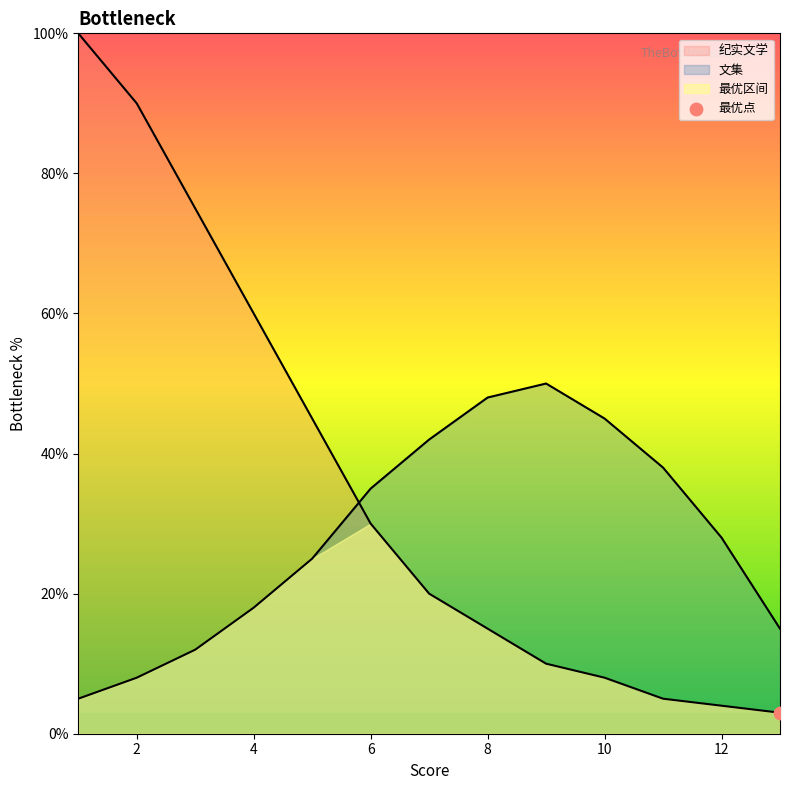

Which series has the largest Y range (max minus min)?

纪实文学